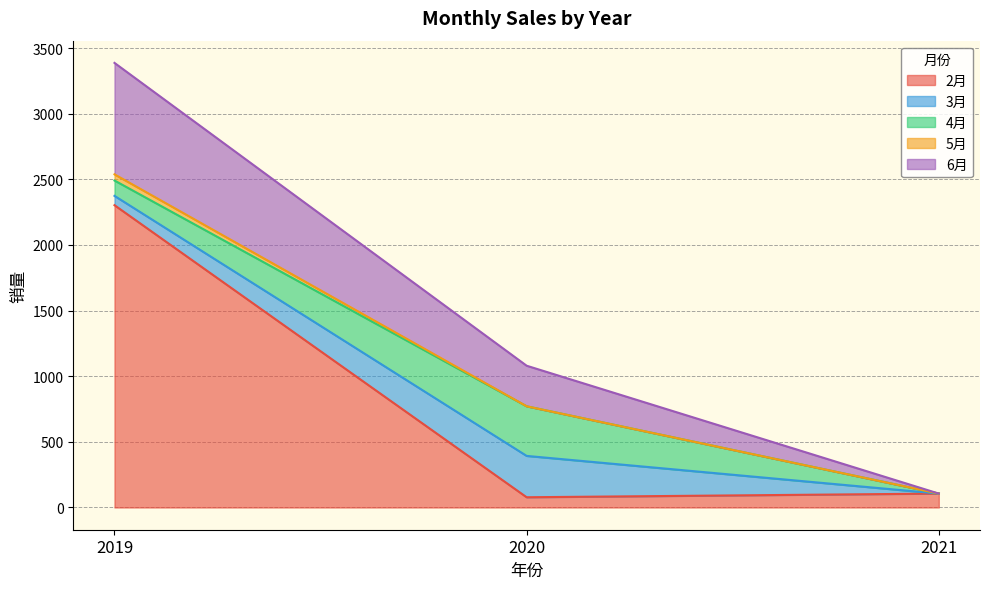

At which category is the sum across all series the highest?

2019